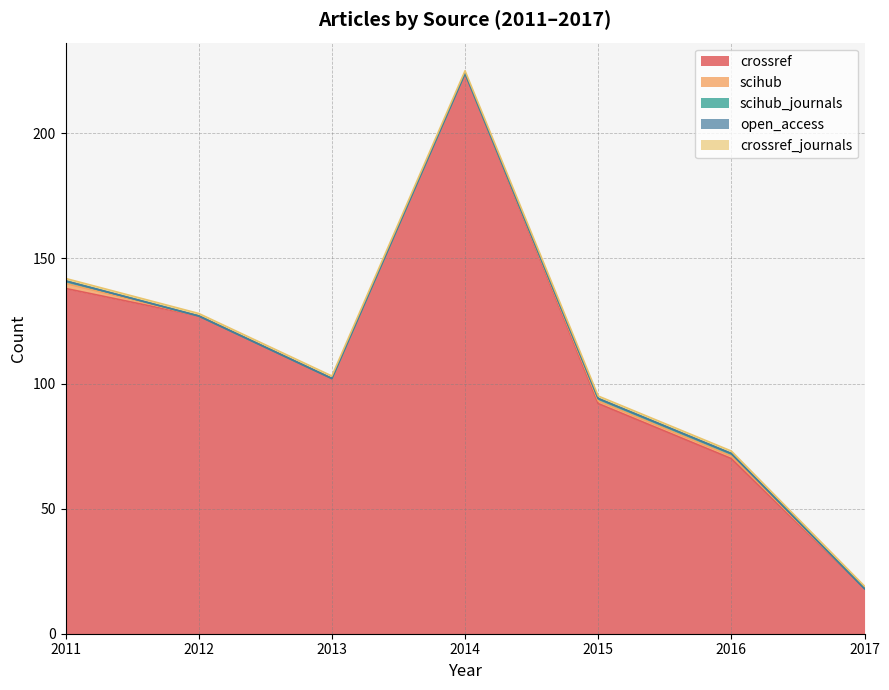

True or false: crossref and crossref_journals cross at least once.

False